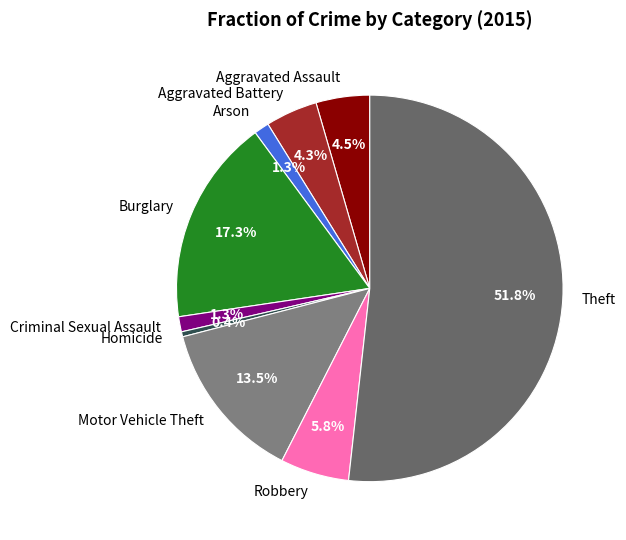

What is the smallest slice in the pie chart?

Homicide